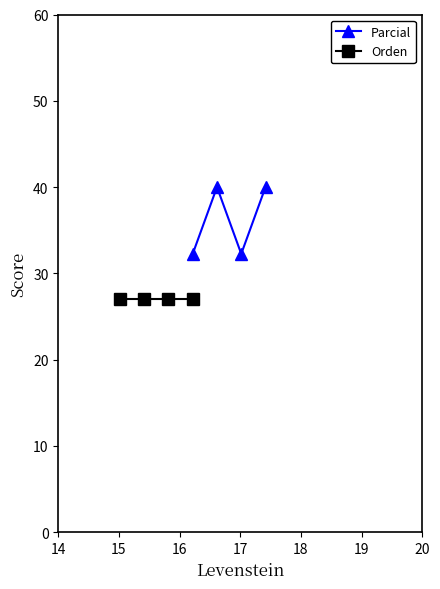

True or false: Parcial and Orden cross at least once.

False